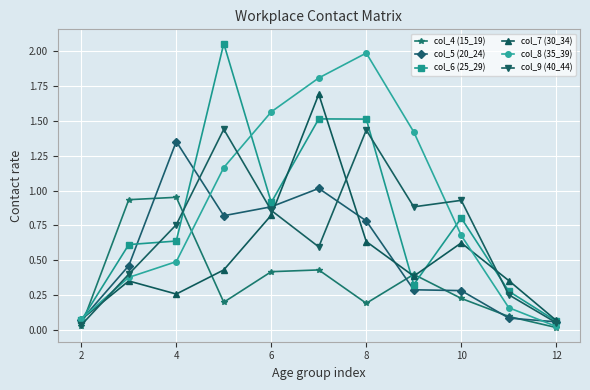

True or false: col_7 (30_34) has more than 1 points higher than both neighbors.

True